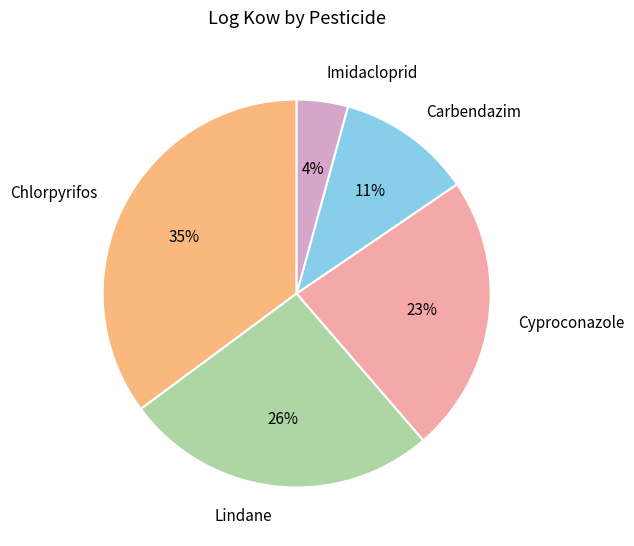

True or false: Imidacloprid accounts for 11% of the total.

False